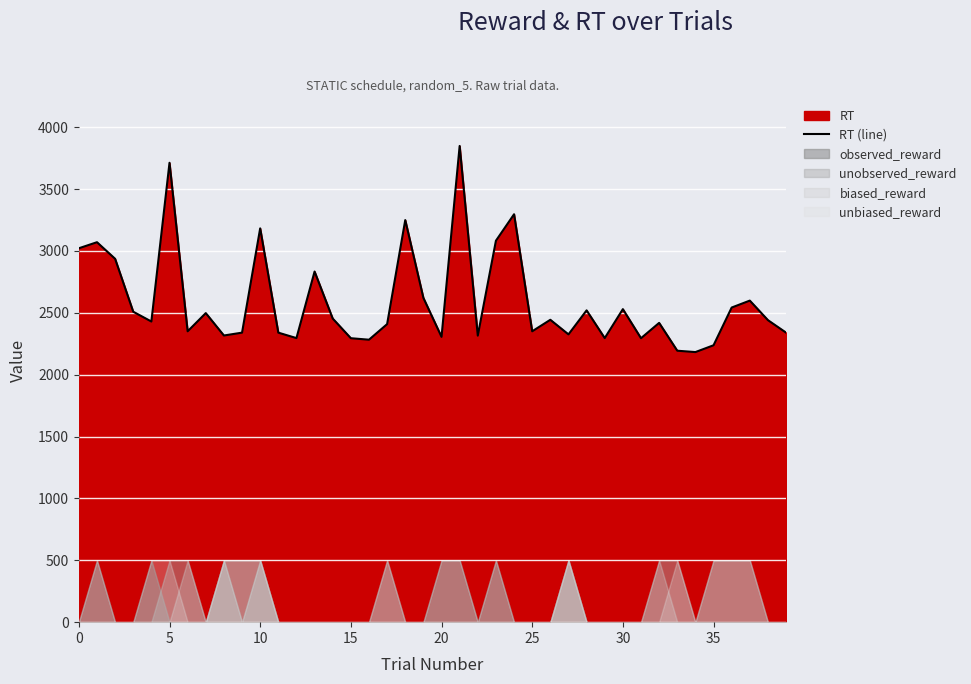

What is the minimum value for RT (line)?

2183